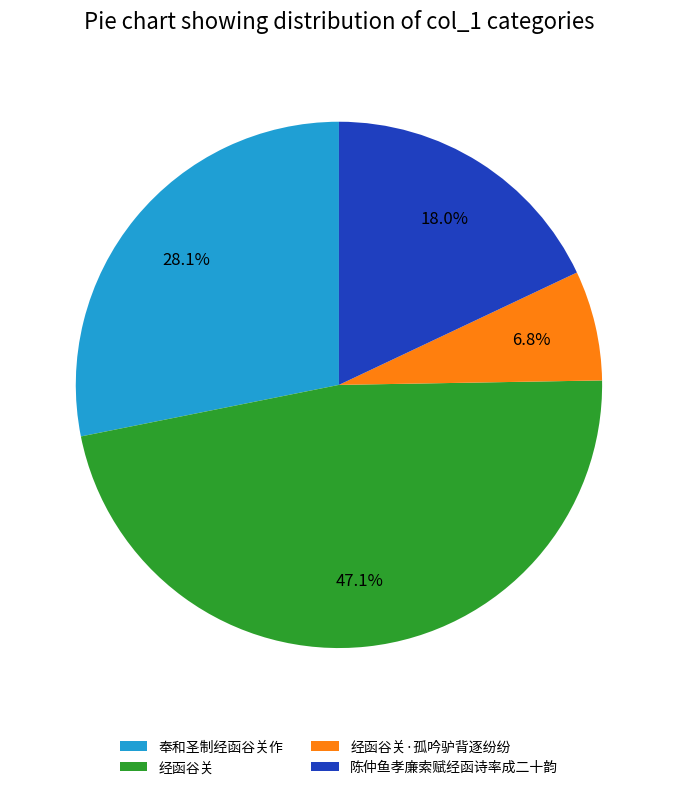

What is the largest slice in the pie chart?

经函谷关